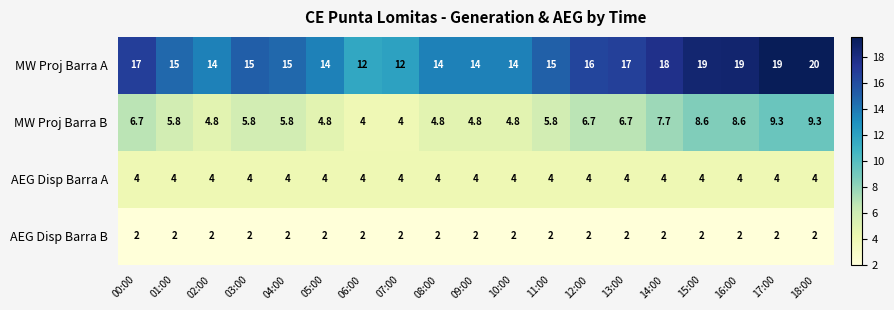

What is the total value across all series at 02:00?

24.8